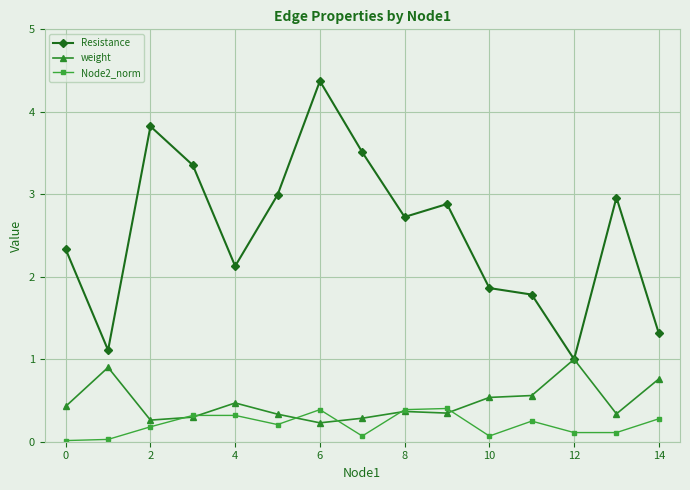

Which series has the largest range (max minus min)?

Resistance